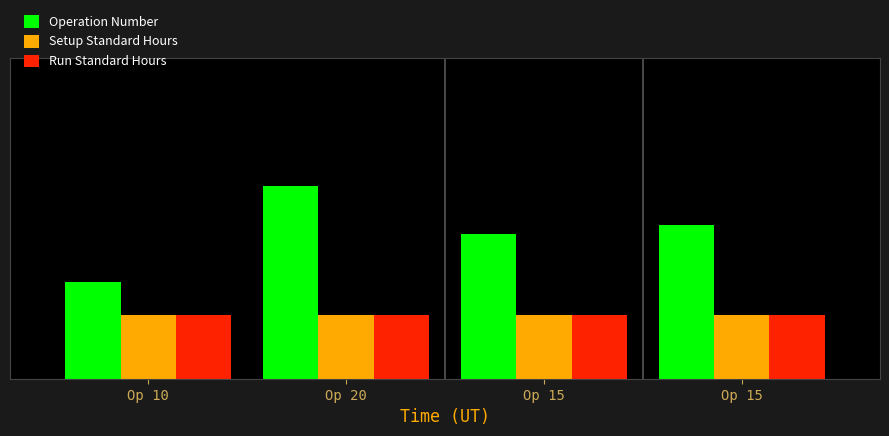

The value of Operation Number at Op 15 is 3.0. True or false?

False